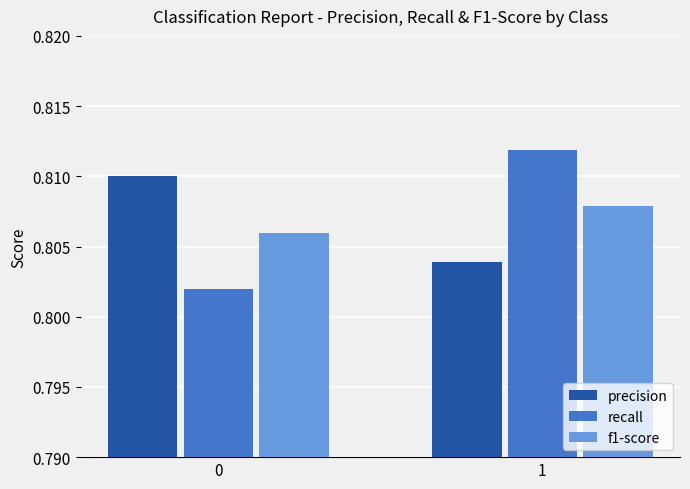

Is it true that precision equals 1.1 at 0?

False